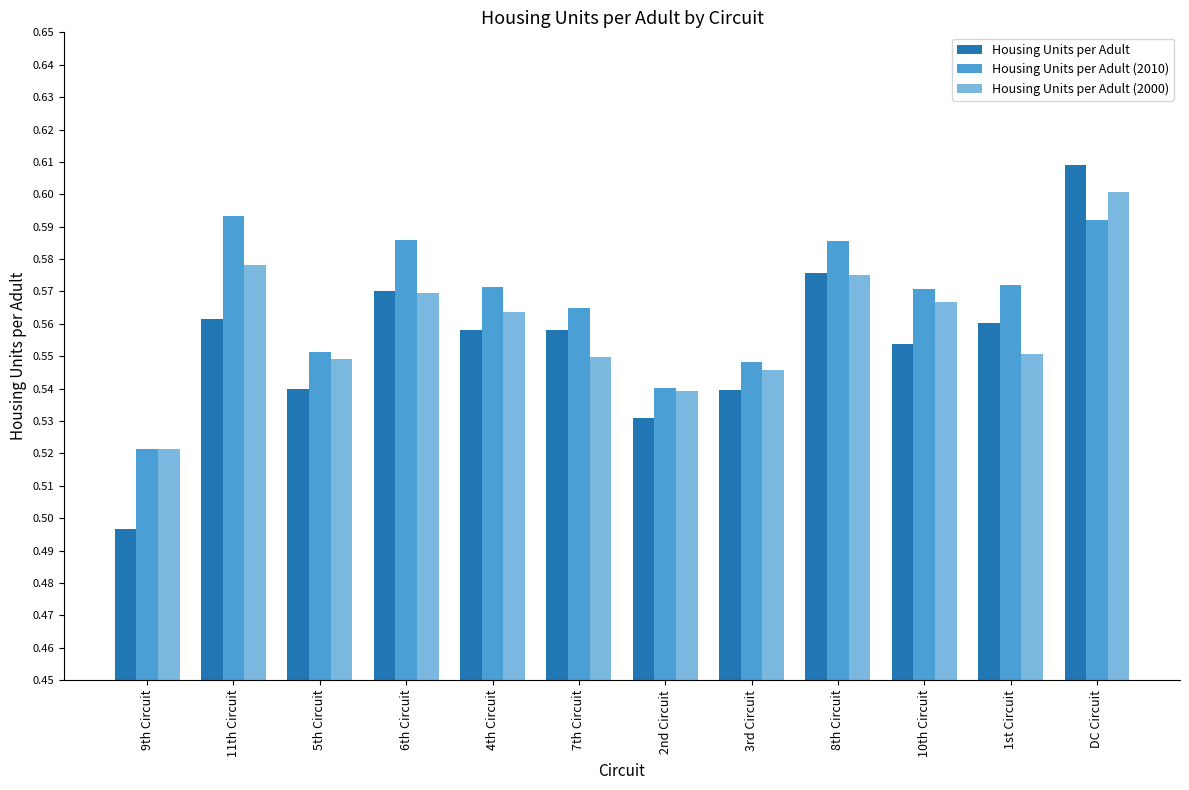

Is the value of Housing Units per Adult (2000) at 3rd Circuit greater than the value of Housing Units per Adult (2010) at 4th Circuit?

No